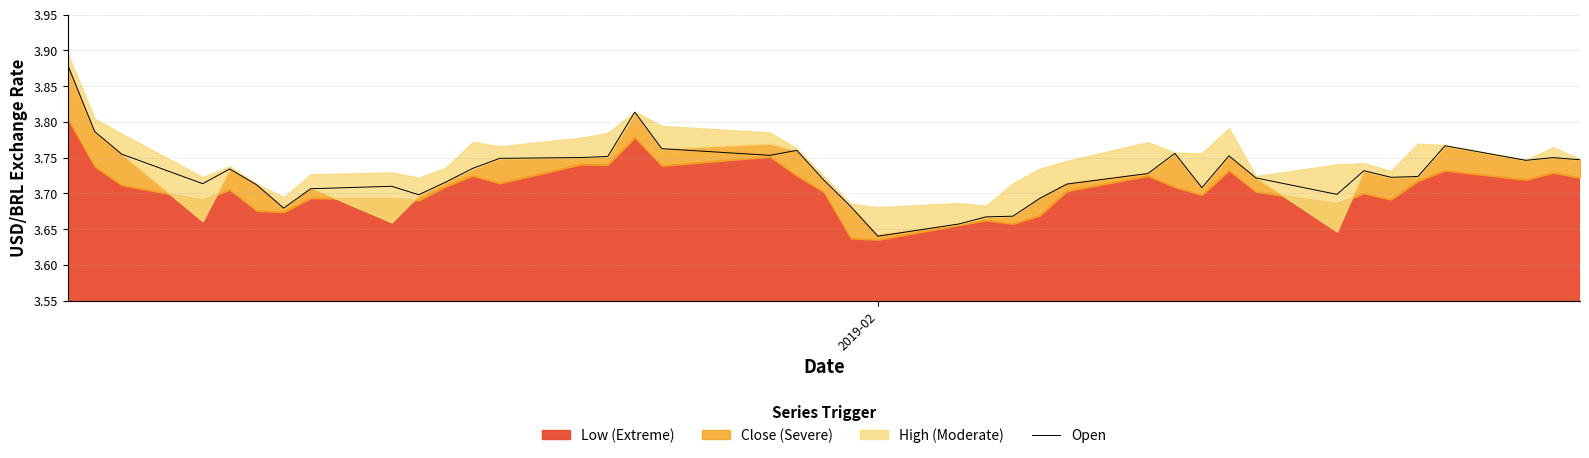

Does the chart have visible grid lines?

Yes